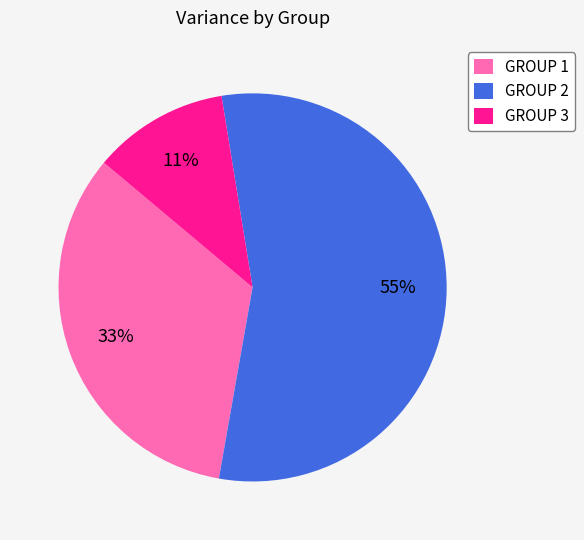

Does GROUP 3 represent more than half of the total?

No